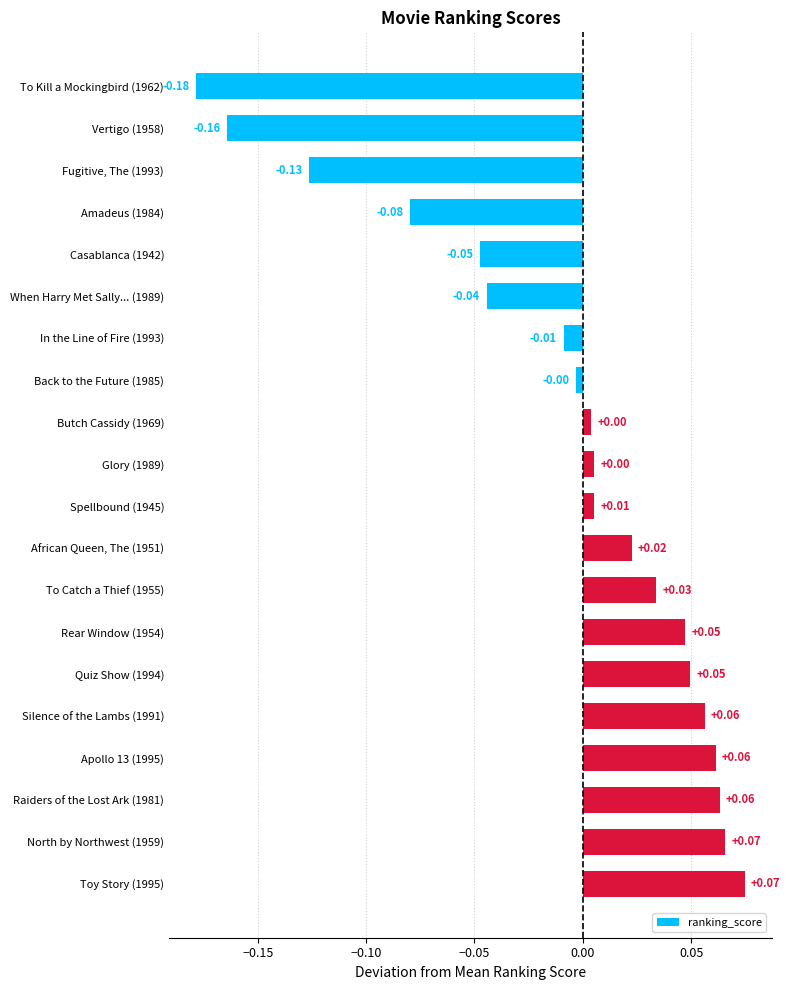

Between Fugitive, The (1993) and Vertigo (1958), which is larger?

Fugitive, The (1993)